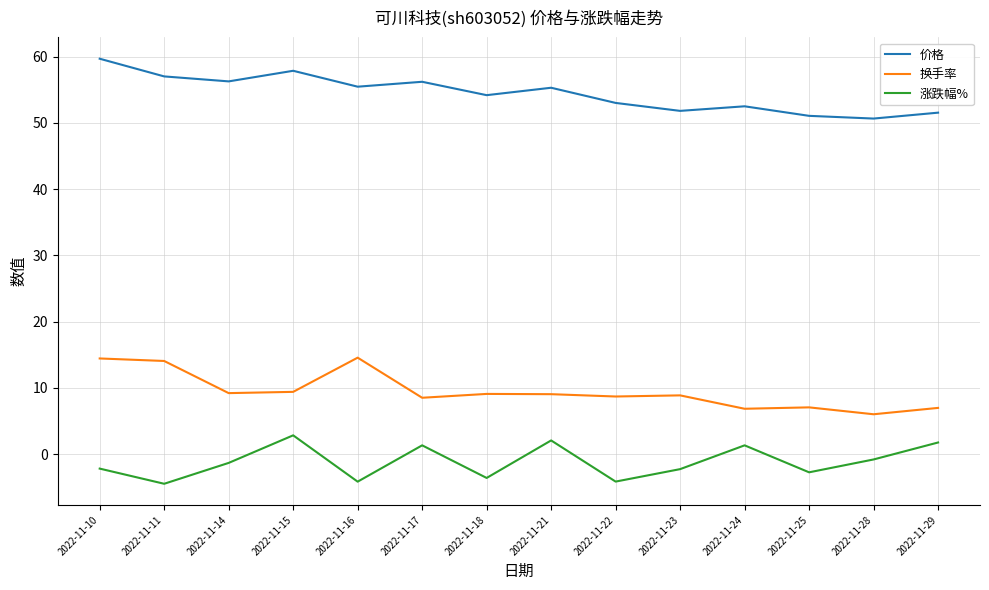

True or false: 换手率 and 涨跌幅% cross at least once.

False